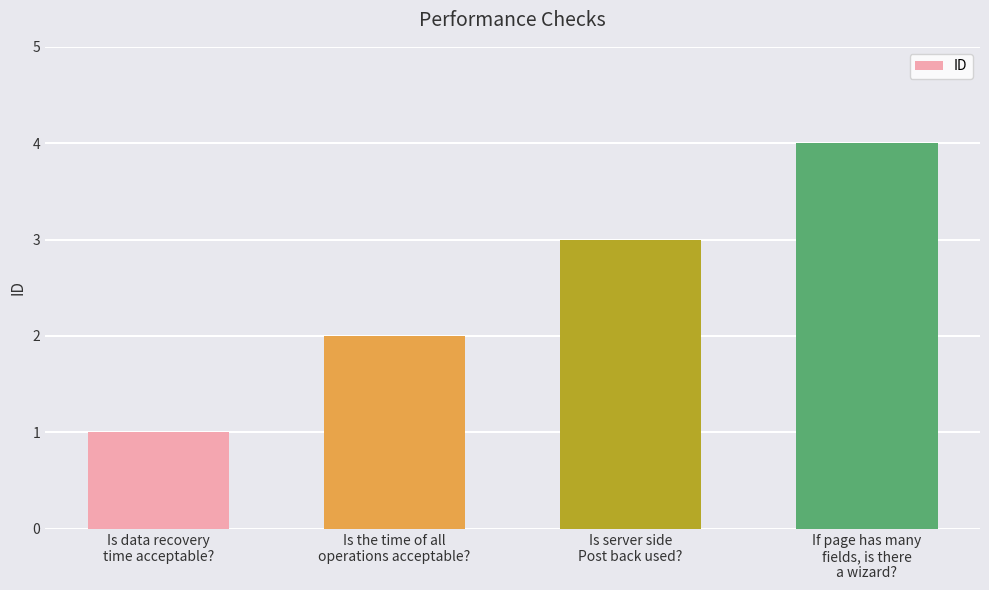

What position from the left is If page has many
fields, is there
a wizard??

4